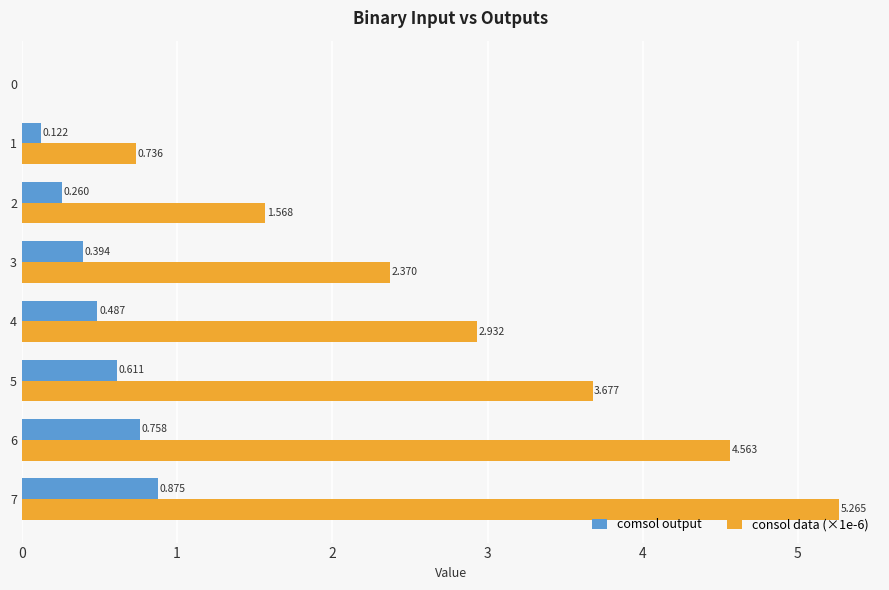

Is the value of consol data (×1e-6) at 1 greater than the value of comsol output at 2?

Yes